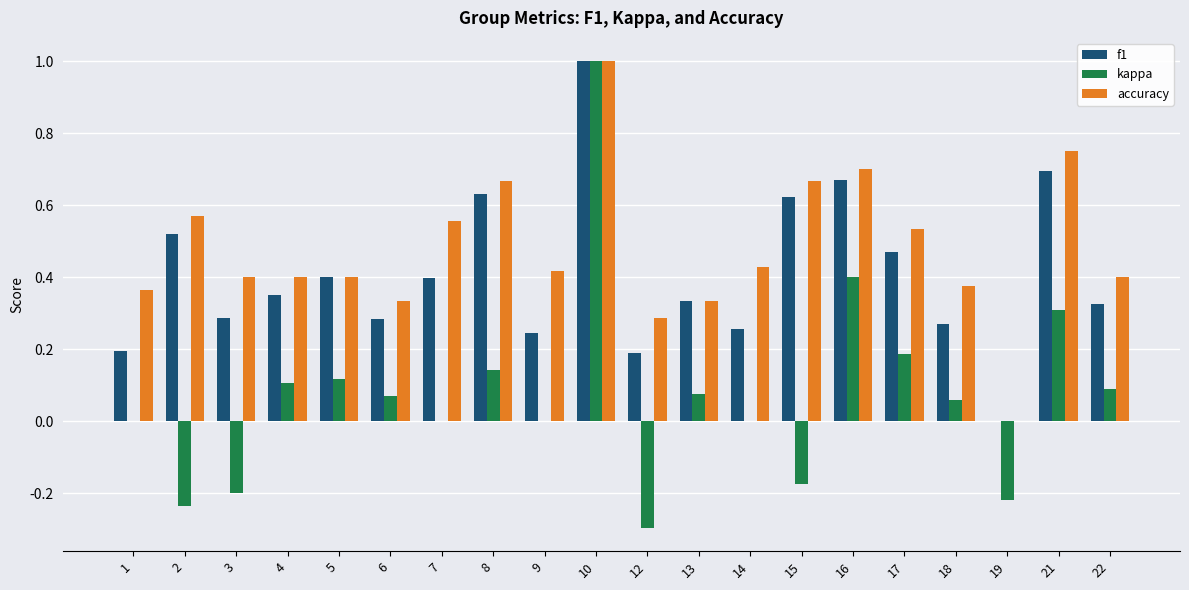

How many values in the accuracy series exceed 0?

19